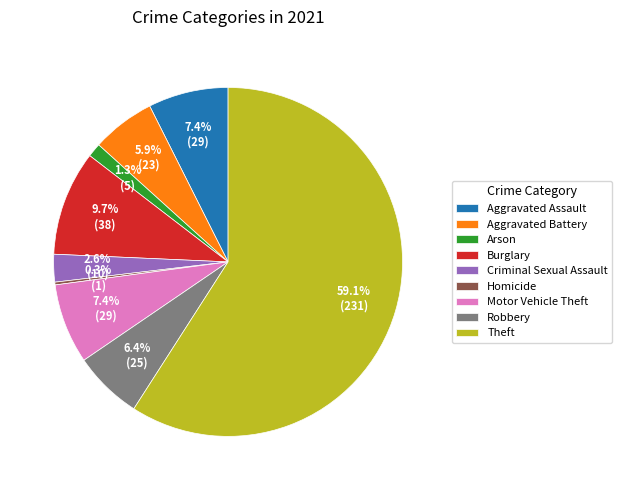

Is the sum of Criminal Sexual Assault and Theft greater than half?

Yes